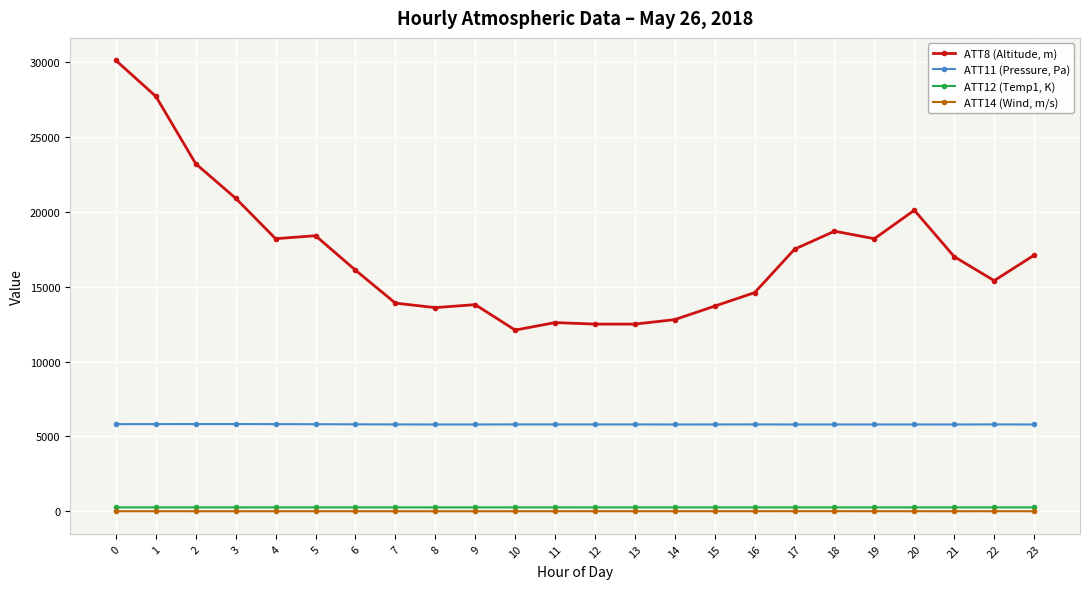

What is the sum of all ATT14 (Wind, m/s) values?

183.2